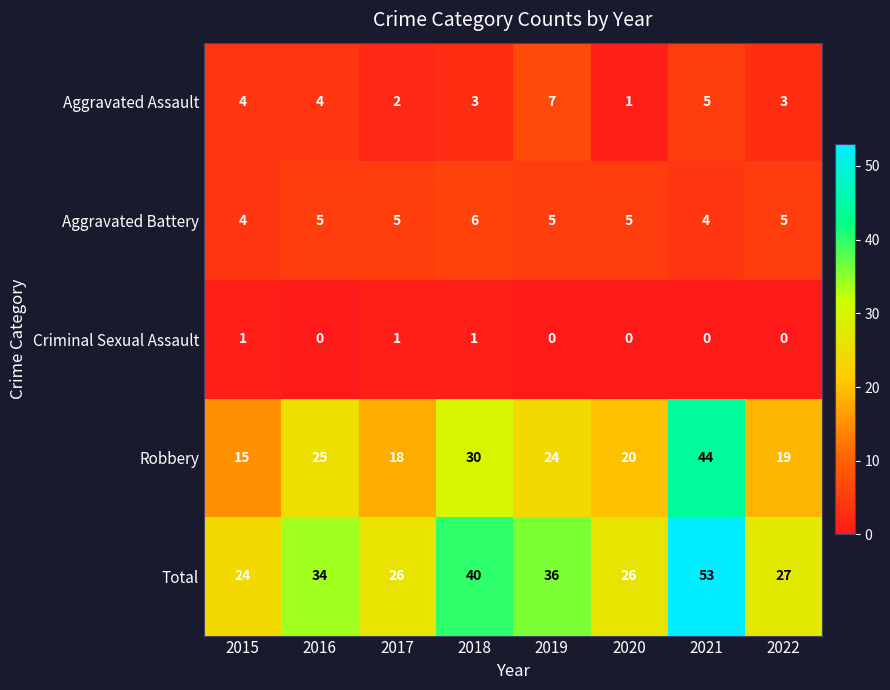

Is it true that Robbery equals 25 at 2016?

True